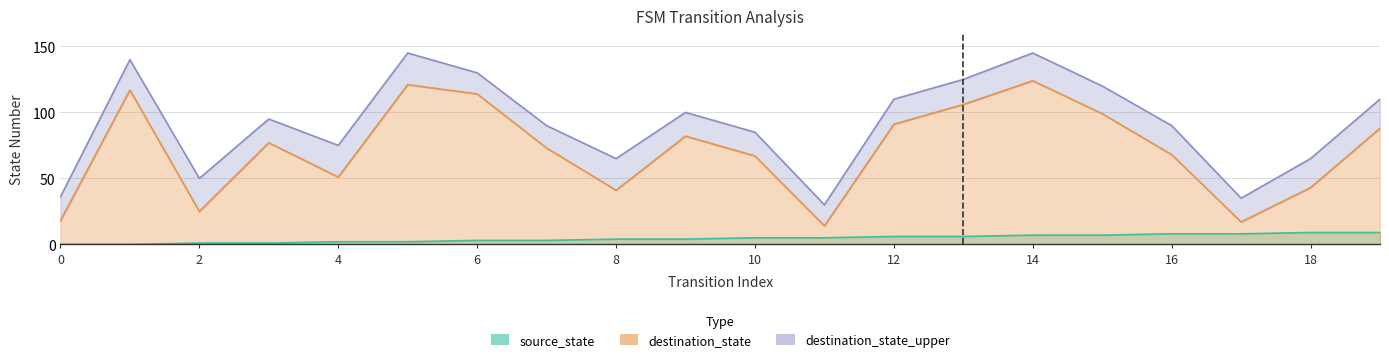

At which label does destination_state_upper first exceed 95?

1